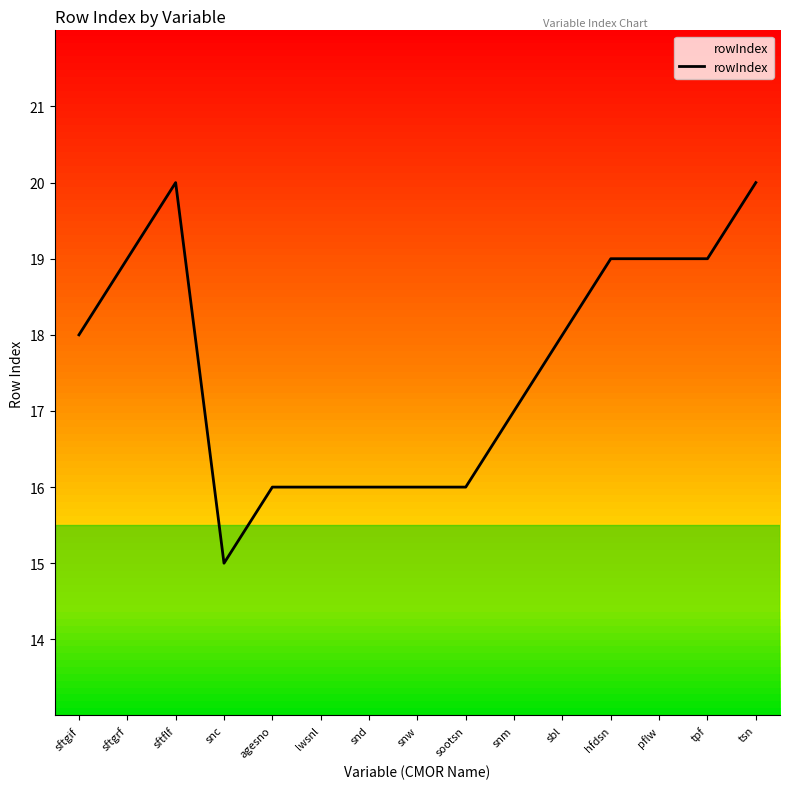

At which category does the data reach its first local valley?

snc